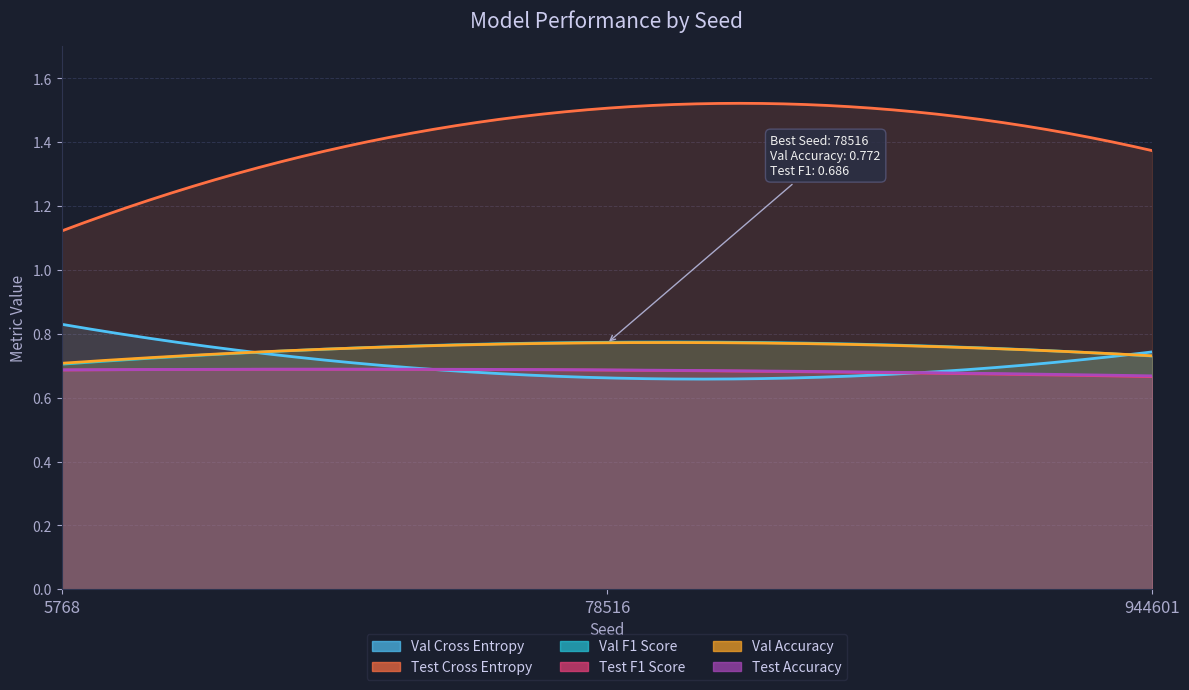

What is the value of the Val Cross Entropy point at the 1st from the left?

0.8